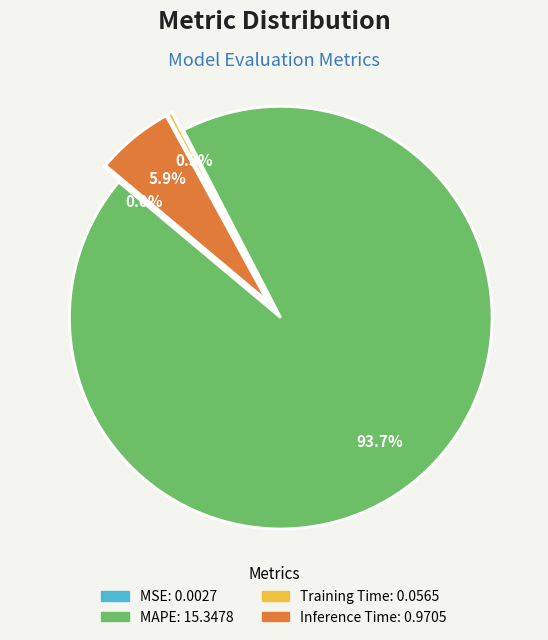

What is the largest slice in the pie chart?

MAPE